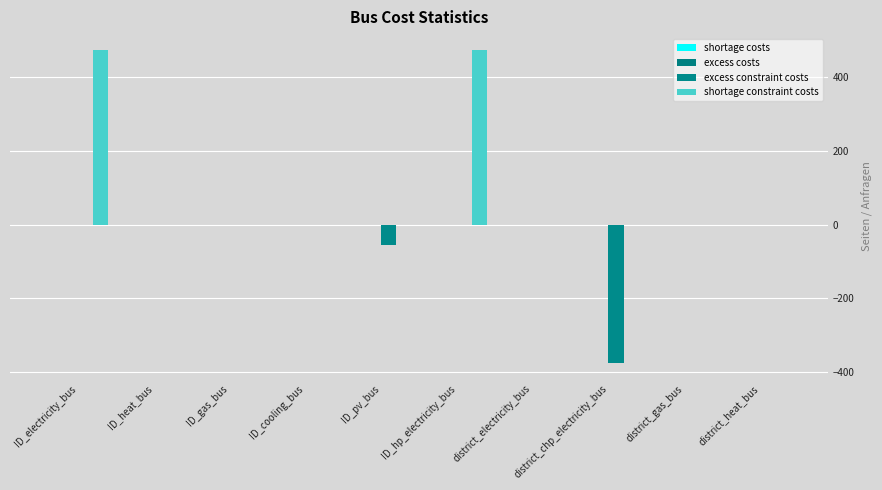

Reading right to left, transcribe all the data shown in this chart.

shortage costs: district_heat_bus=0.0	district_gas_bus=0.1	district_chp_electricity_bus=0.0	district_electricity_bus=0.0	ID_hp_electricity_bus=0.2	ID_pv_bus=0.0	ID_cooling_bus=0.0	ID_gas_bus=0.1	ID_heat_bus=0.0	ID_electricity_bus=0.0
excess costs: district_heat_bus=0.0	district_gas_bus=0.0	district_chp_electricity_bus=-0.1	district_electricity_bus=0.0	ID_hp_electricity_bus=0.0	ID_pv_bus=-0.1	ID_cooling_bus=0.0	ID_gas_bus=0.0	ID_heat_bus=0.0	ID_electricity_bus=0.0
excess constraint costs: district_heat_bus=0.0	district_gas_bus=0.0	district_chp_electricity_bus=-375.0	district_electricity_bus=0.0	ID_hp_electricity_bus=0.0	ID_pv_bus=-56.0	ID_cooling_bus=0.0	ID_gas_bus=0.0	ID_heat_bus=0.0	ID_electricity_bus=0.0
shortage constraint costs: district_heat_bus=0.0	district_gas_bus=0.0	district_chp_electricity_bus=0.0	district_electricity_bus=0.0	ID_hp_electricity_bus=474.0	ID_pv_bus=0.0	ID_cooling_bus=0.0	ID_gas_bus=0.0	ID_heat_bus=0.0	ID_electricity_bus=474.0